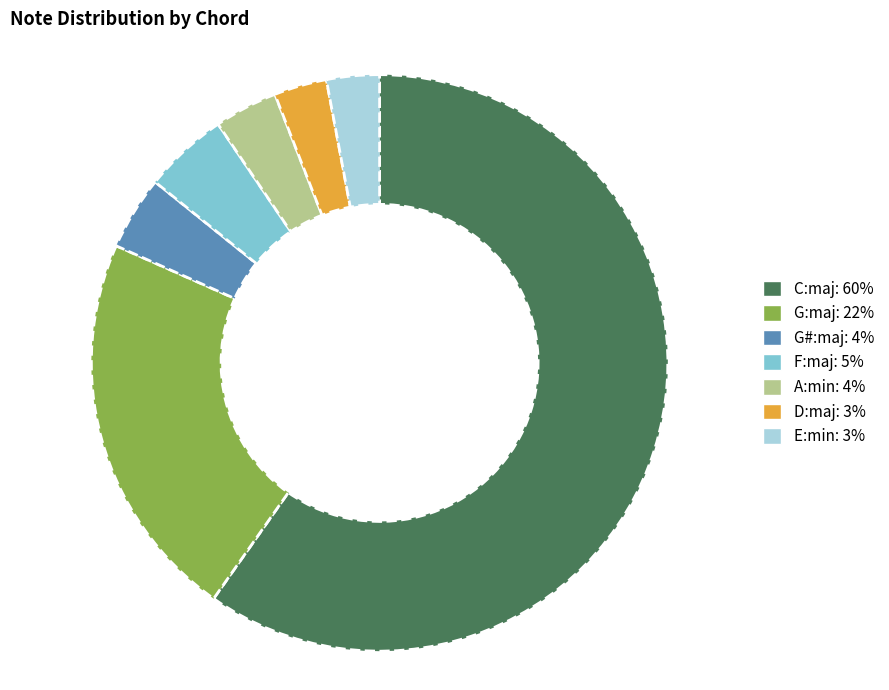

Count the number of slices in the pie.

7